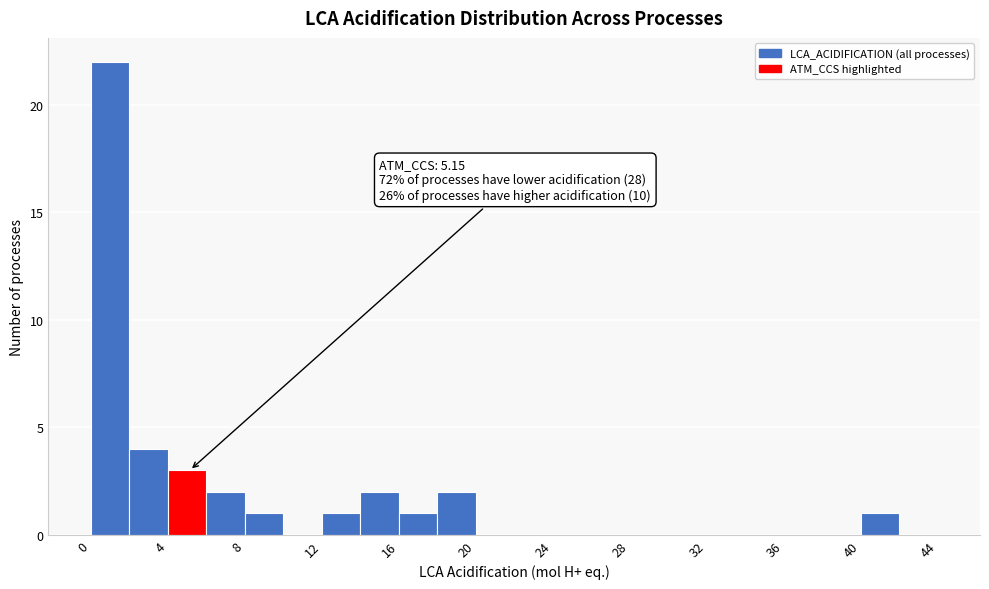

Over which range of the x-axis is the bar tallest?

0 to 2